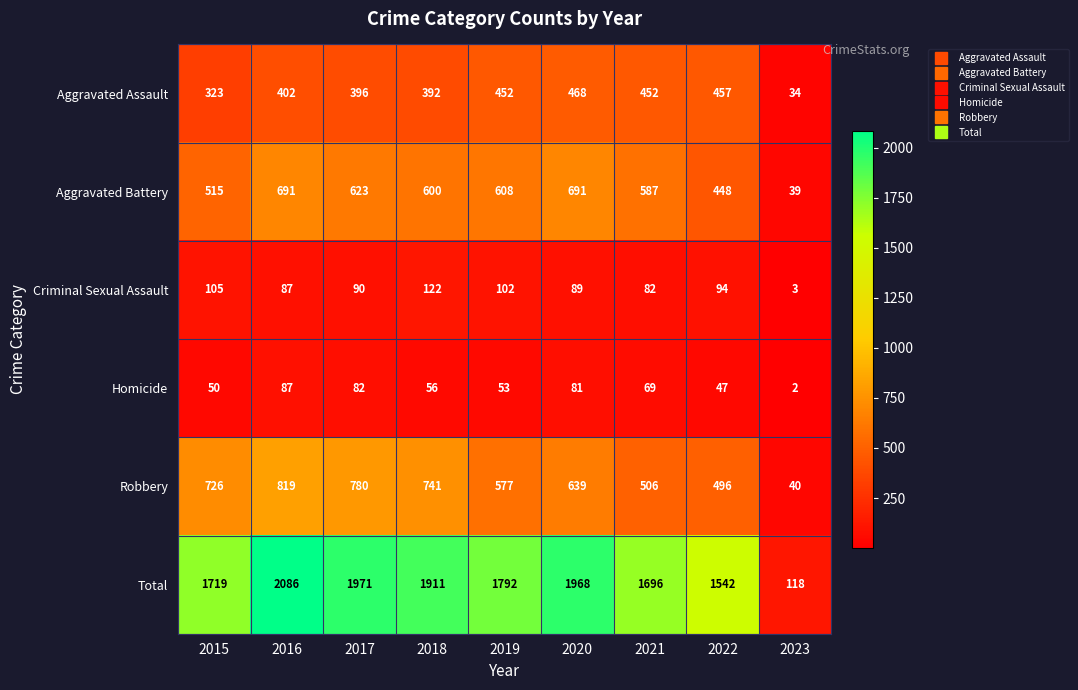

Which series has the largest range (max minus min)?

Total